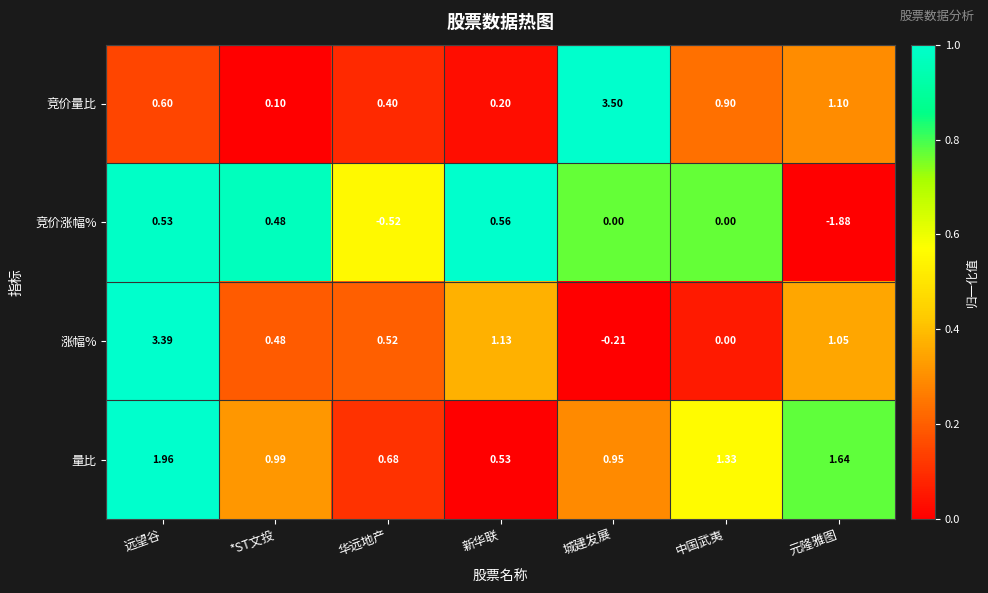

Which category has the lowest value in the 涨幅% series?

城建发展